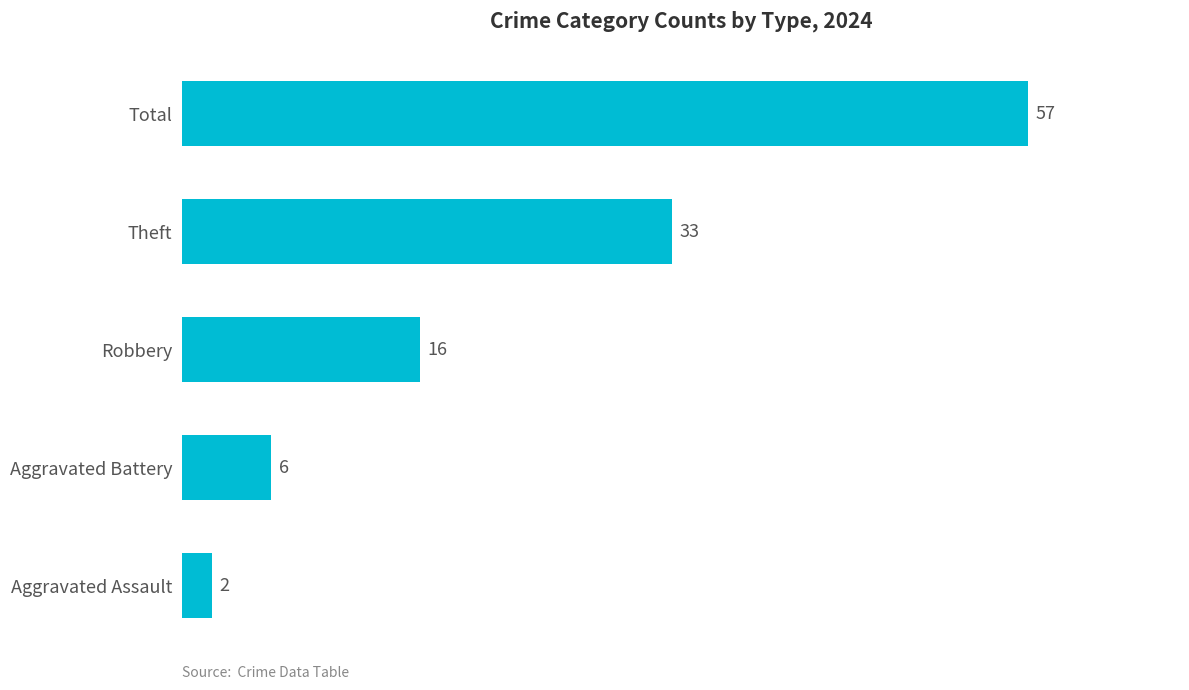

Which label corresponds to the largest value in the chart?

Total